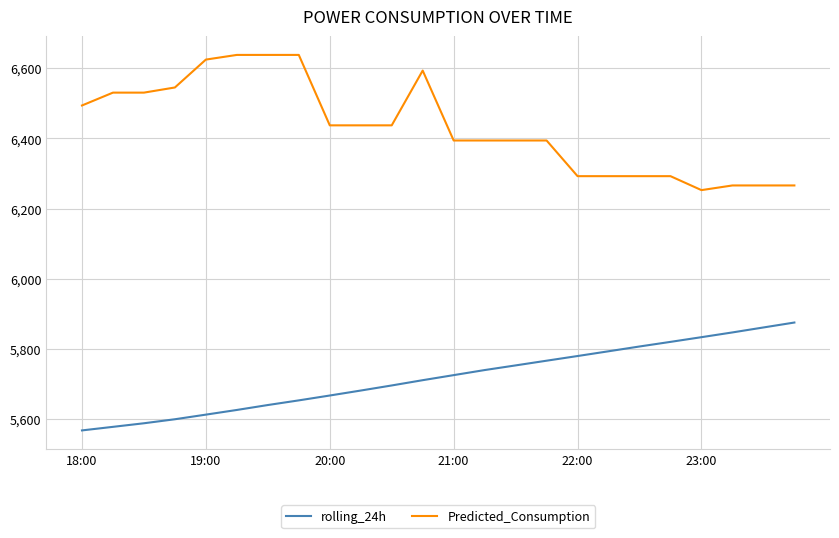

What is the smallest value displayed?

5567.6